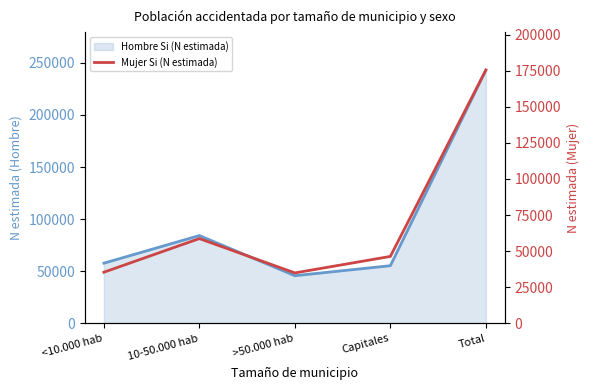

What is the difference between the highest and lowest values at Total?

67665